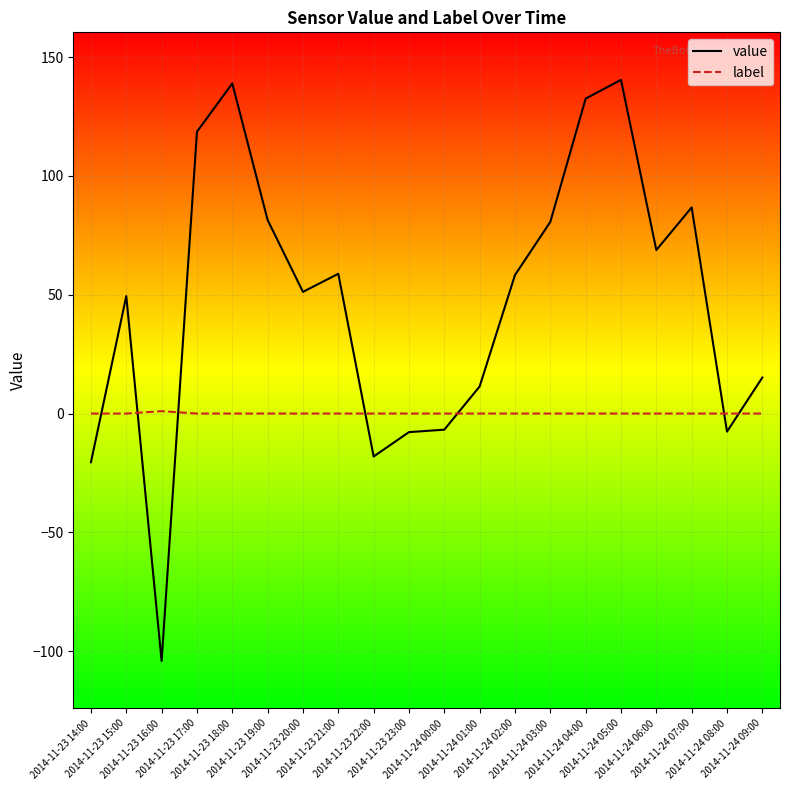

Rank the series by their maximum value, from lowest to highest.

label, value